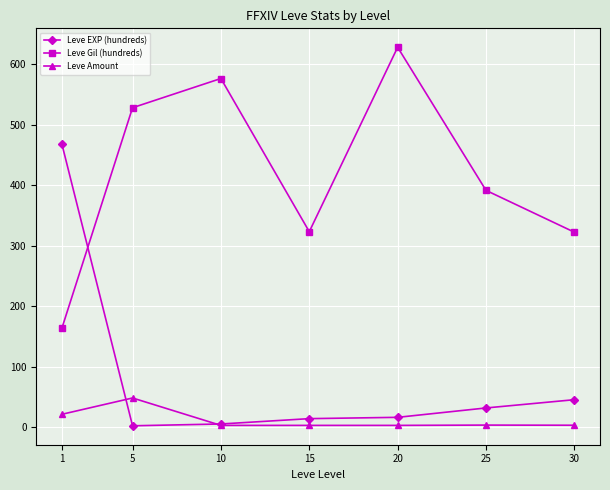

At which label does Leve Gil (hundreds) first exceed 391?

5